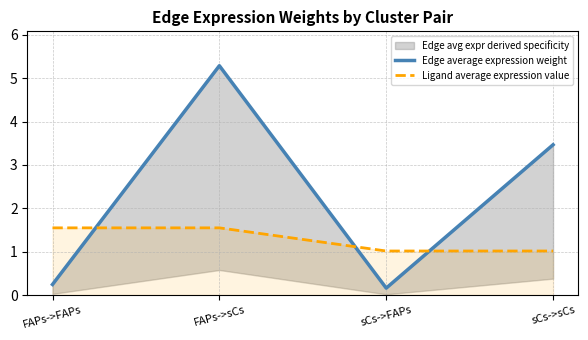

True or false: Edge average expression weight has a value of 5.3 at FAPs->sCs.

True